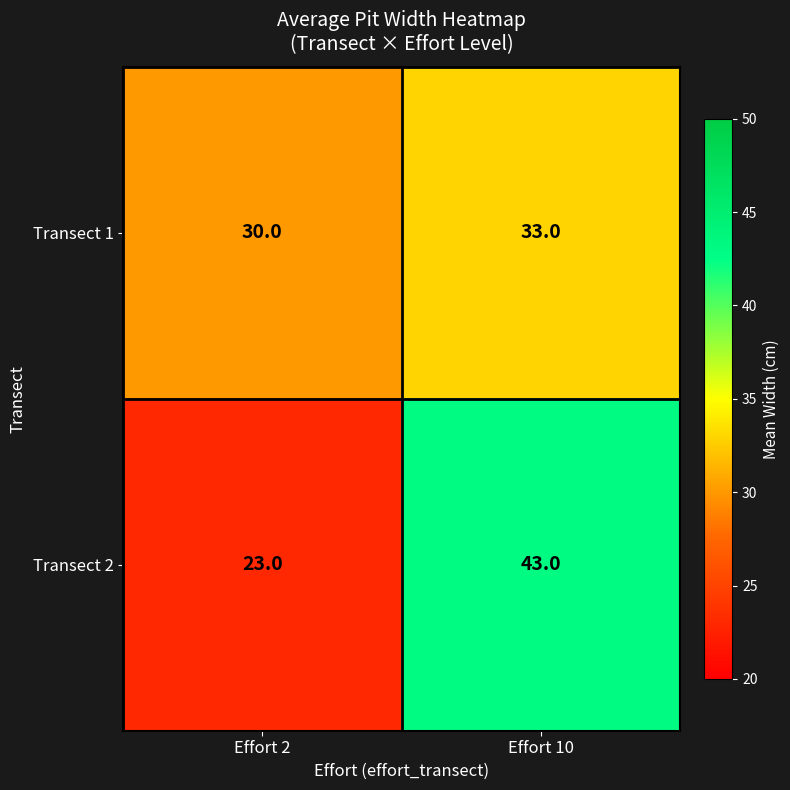

At Effort 10, list the series in order from smallest to largest.

Transect 1, Transect 2